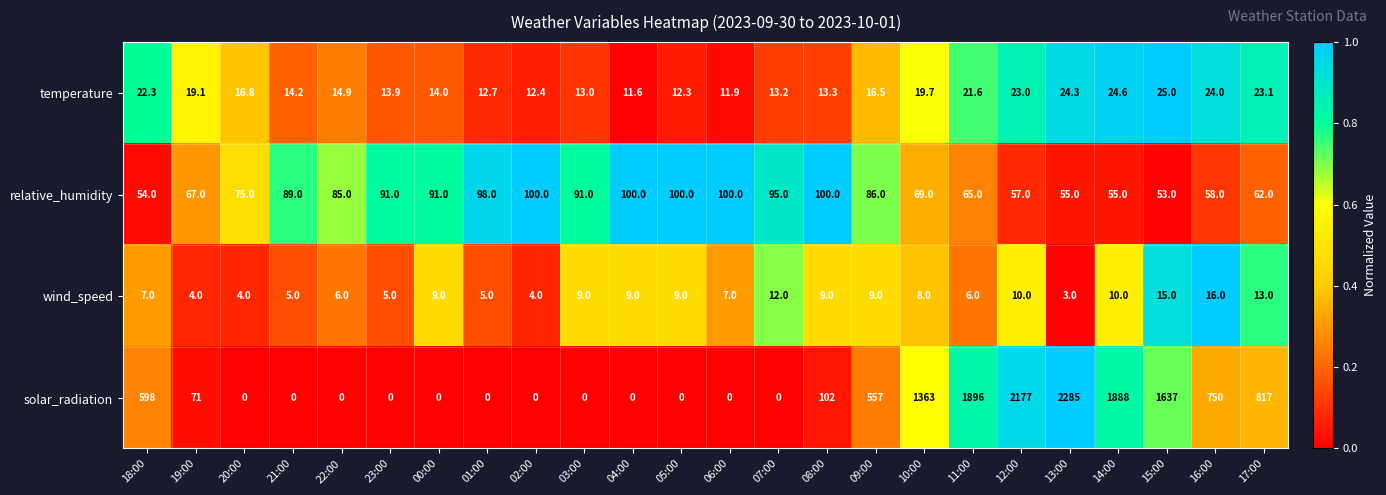

Is it true that temperature equals 11.9 at 18:00?

False